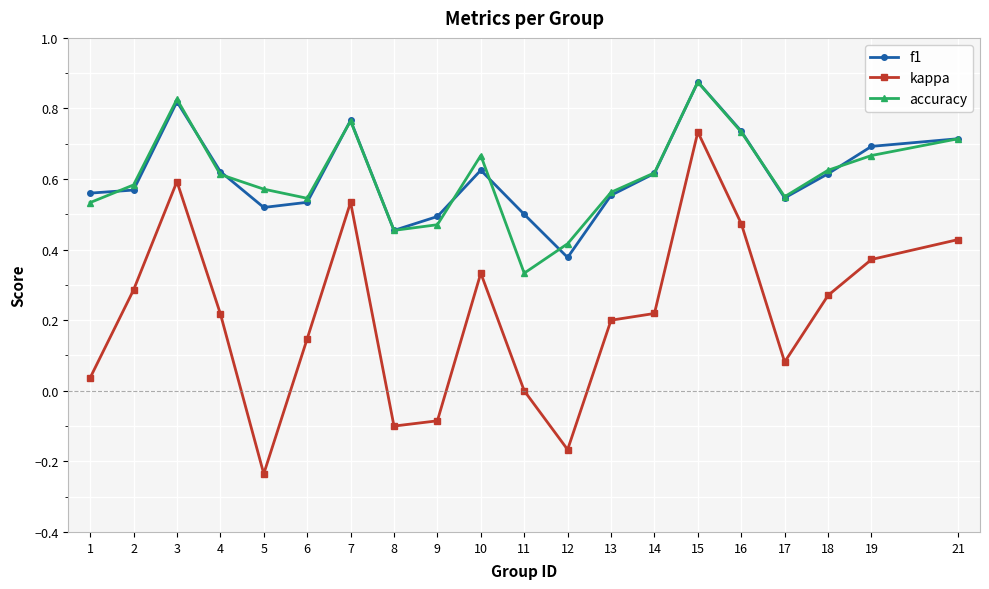

True or false: f1 and kappa intersect in this chart.

False